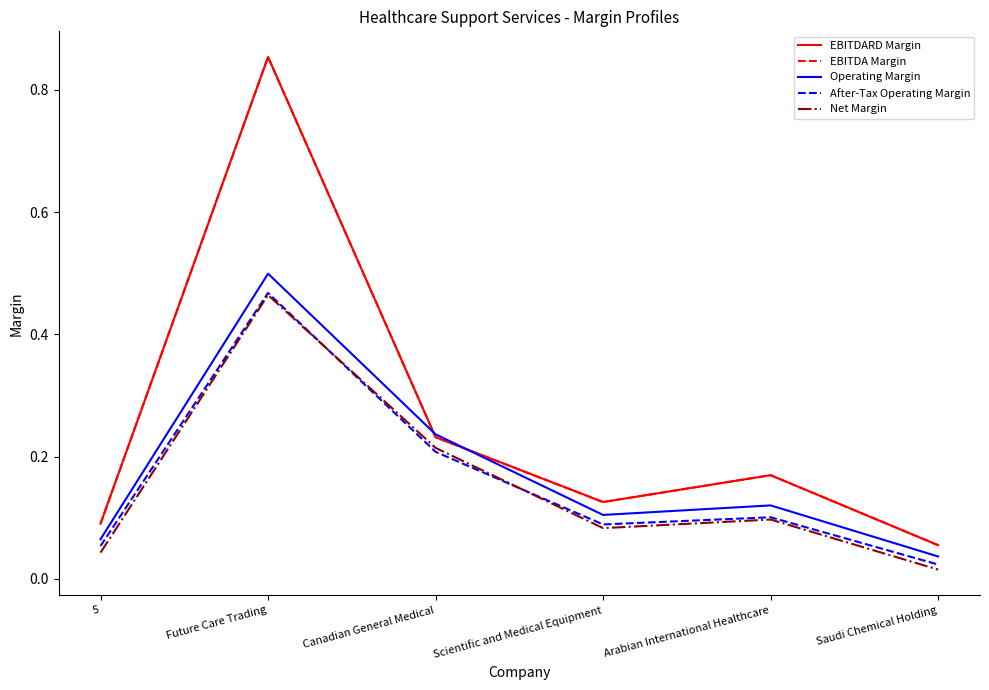

In Operating Margin, how many points are higher than both neighbors (excluding endpoints)?

2